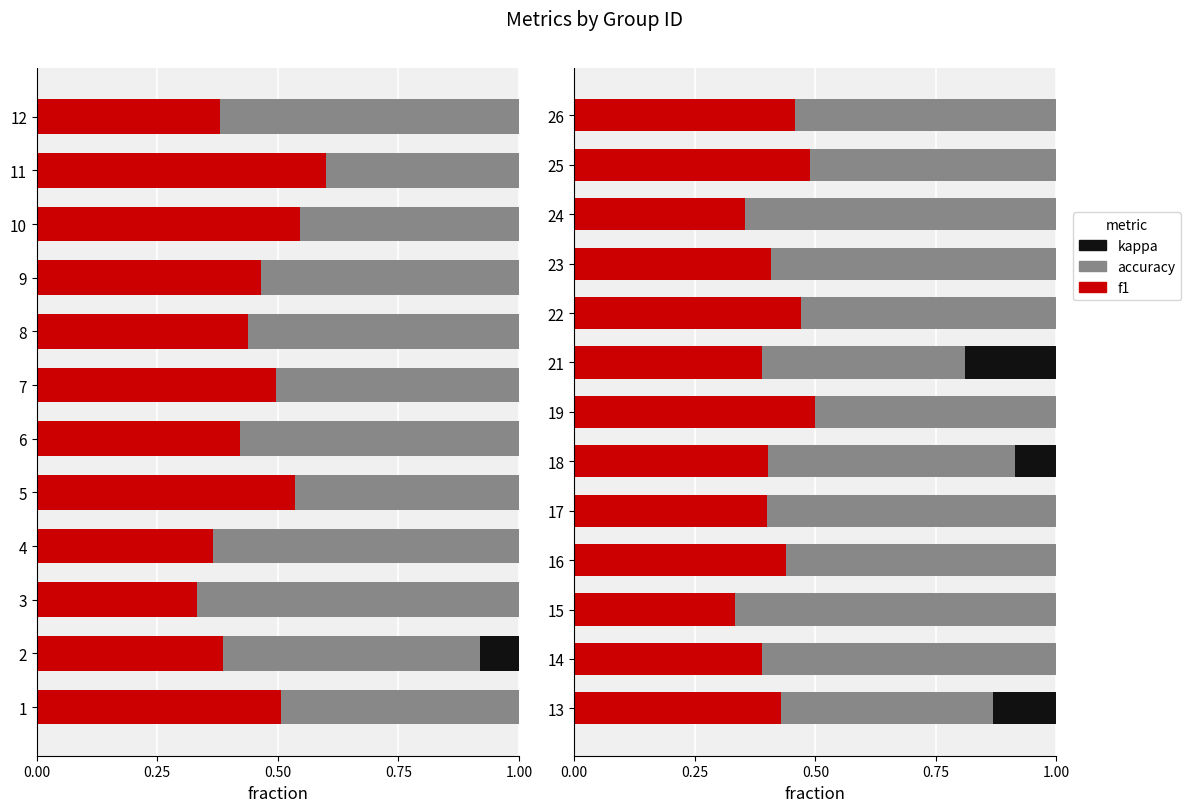

Which series has the widest spread of values?

accuracy